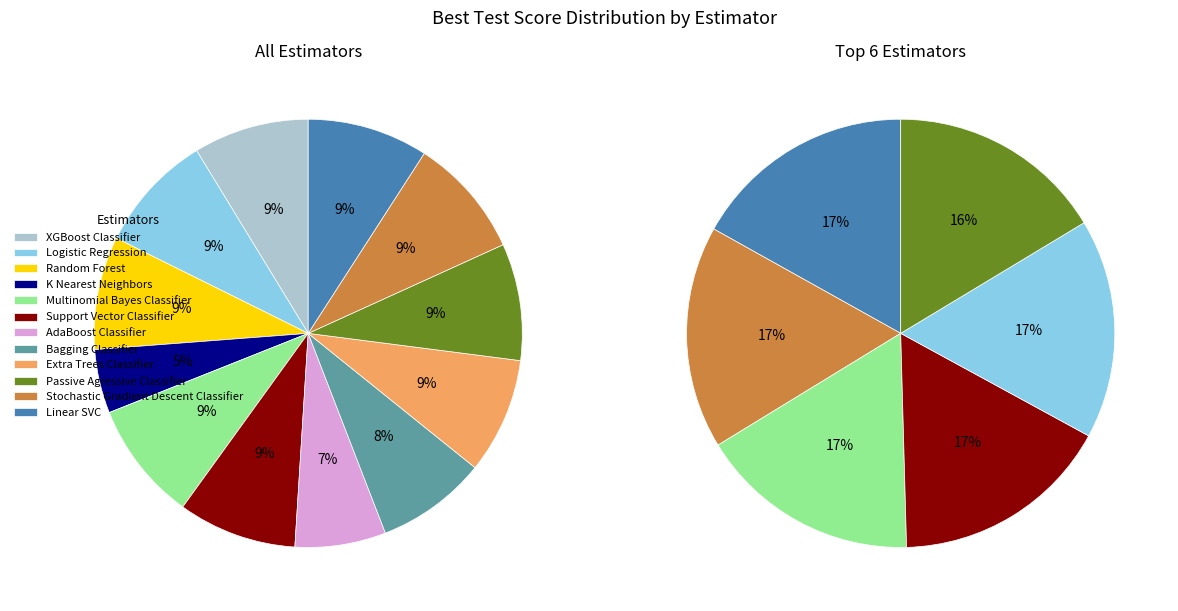

Is Stochastic Gradient Descent Classifier the majority of the pie?

No